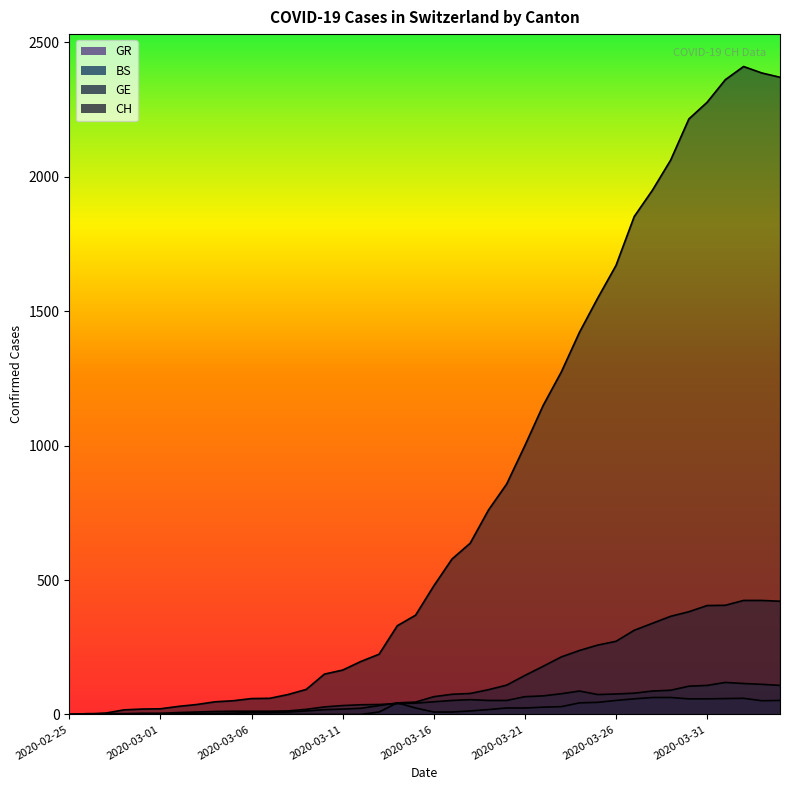

What is the difference between the CH values at 2020-03-10 and 2020-03-21?

850